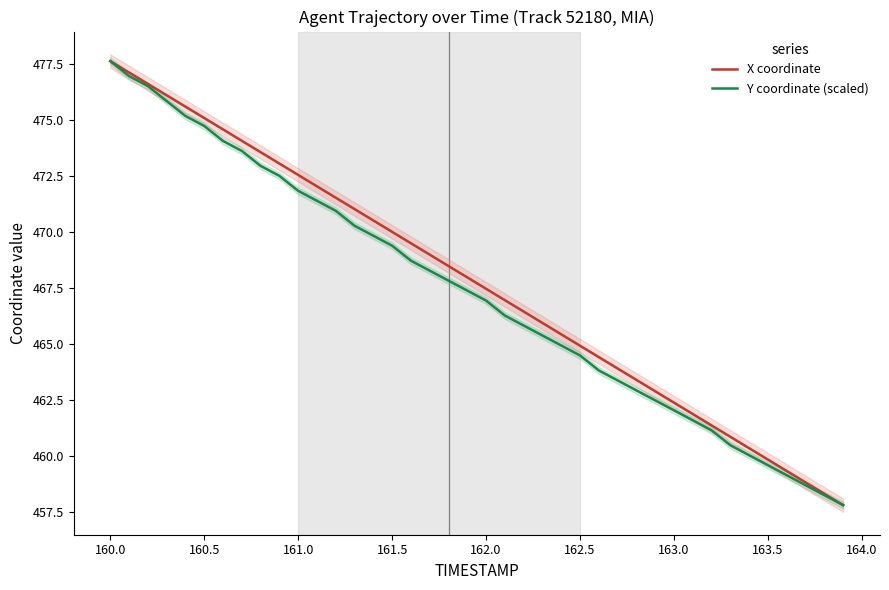

What is the maximum value for X coordinate?

477.6